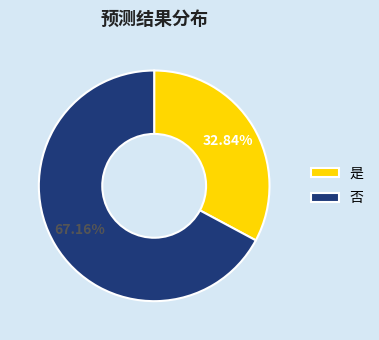

What is the total percentage of 否 and 是?

100.0%